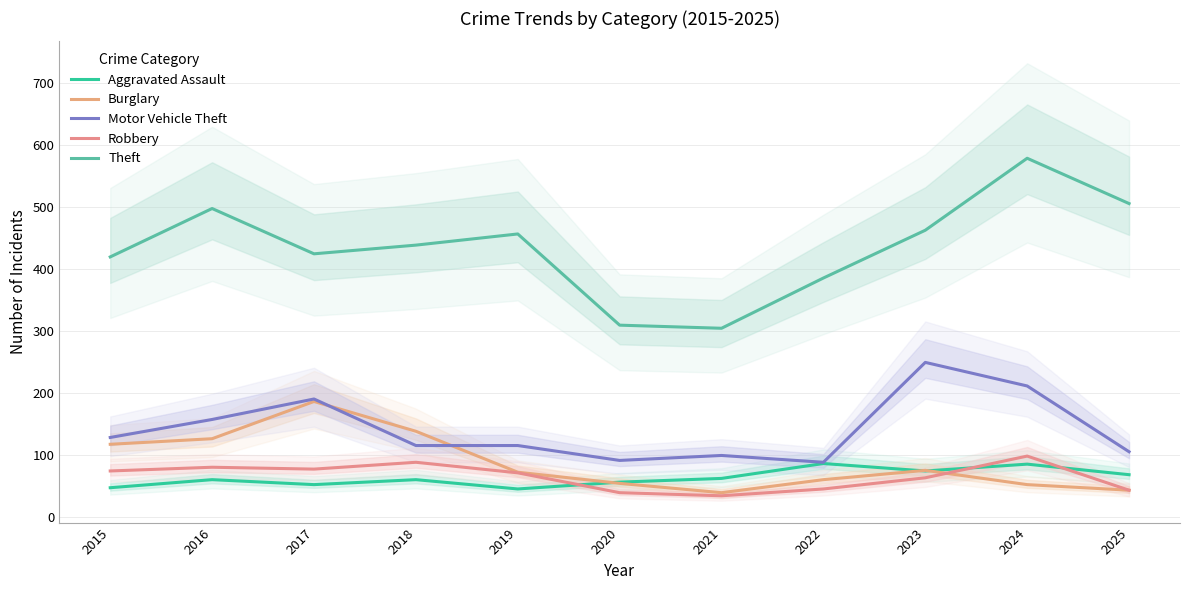

True or false: Theft and Motor Vehicle Theft cross at least once.

False